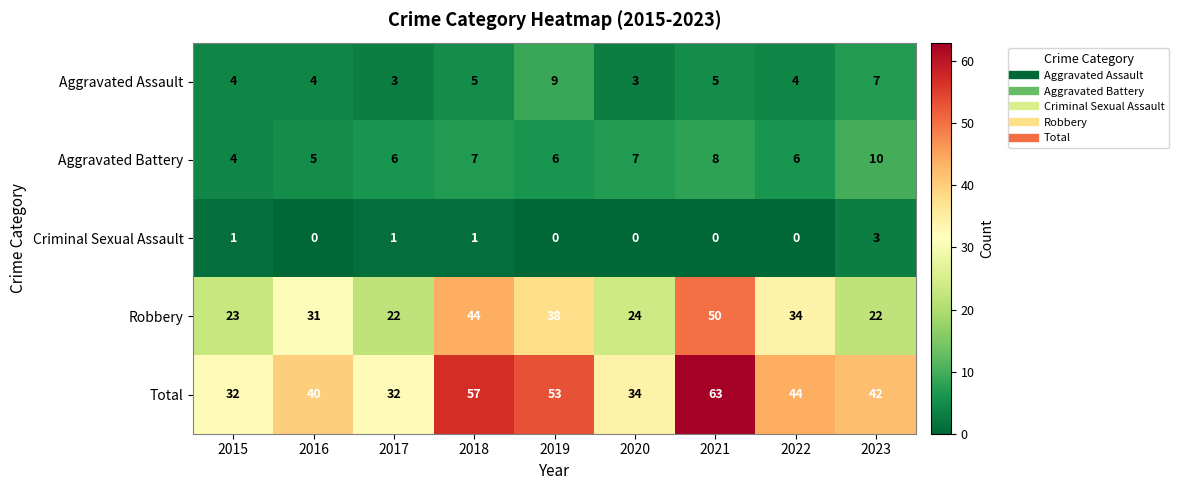

The value of Aggravated Battery at 2020 is 7. True or false?

True